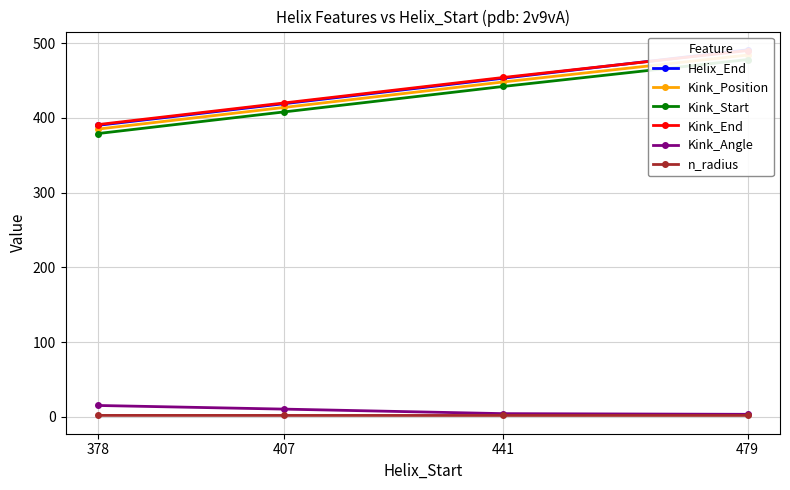

Rank the categories by Kink_Position value from highest to lowest.

479, 441, 407, 378